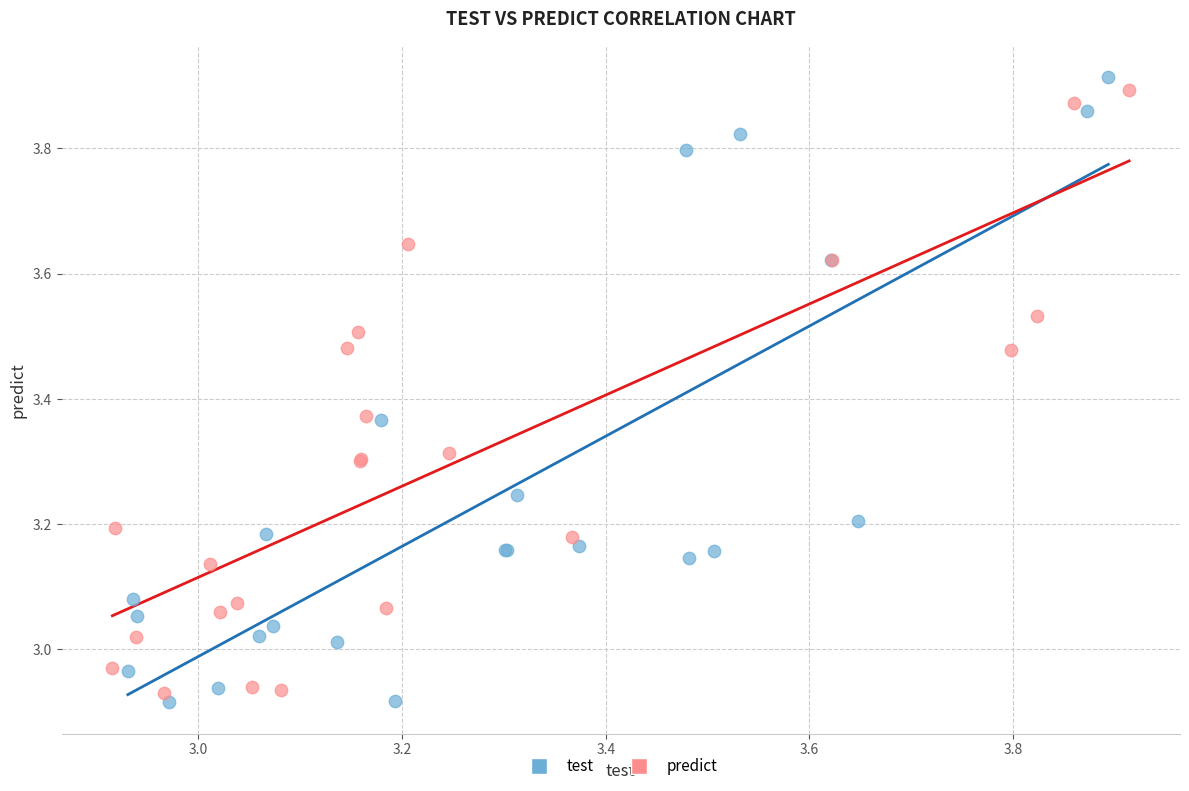

What are all the series names shown in the legend?

test, predict